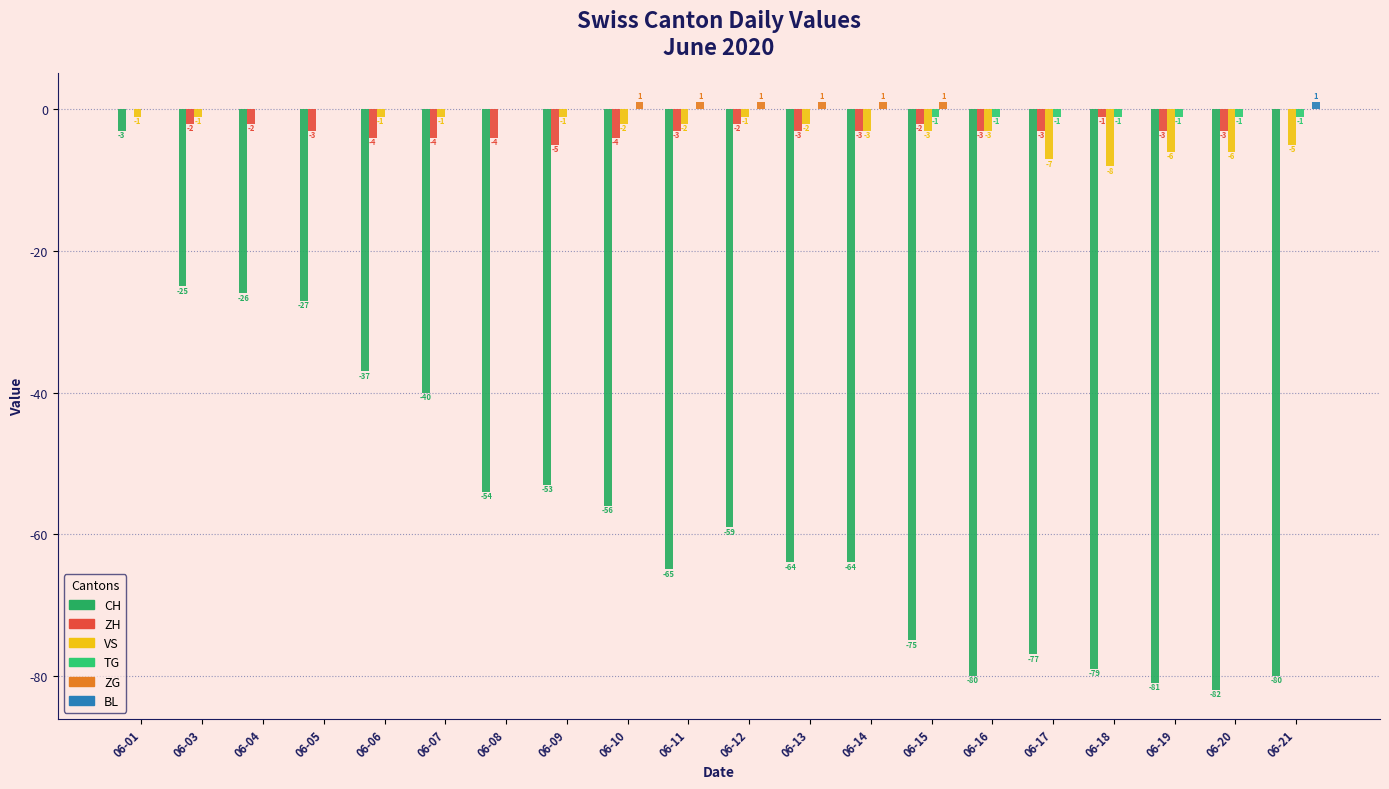

Which series changed the most between 06-01 and 06-11?

CH